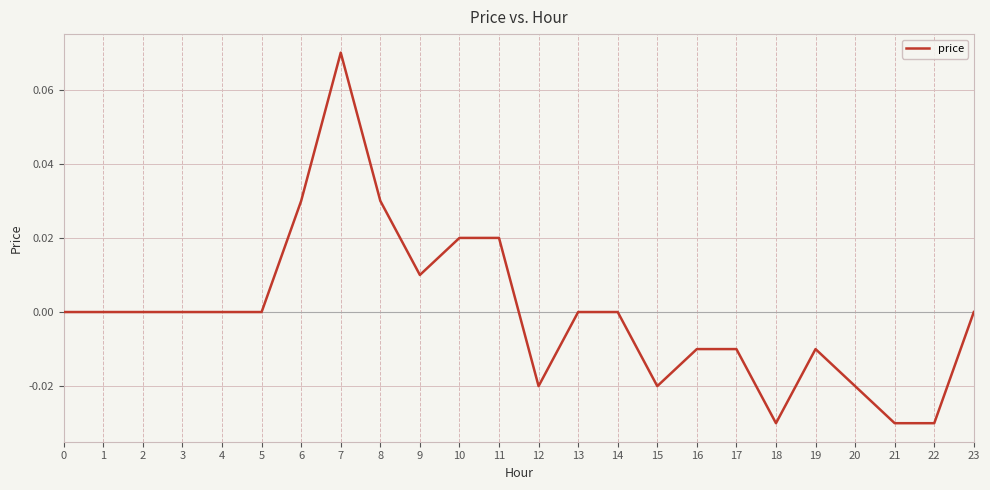

Is it true that the value at 5 is 0.0?

True